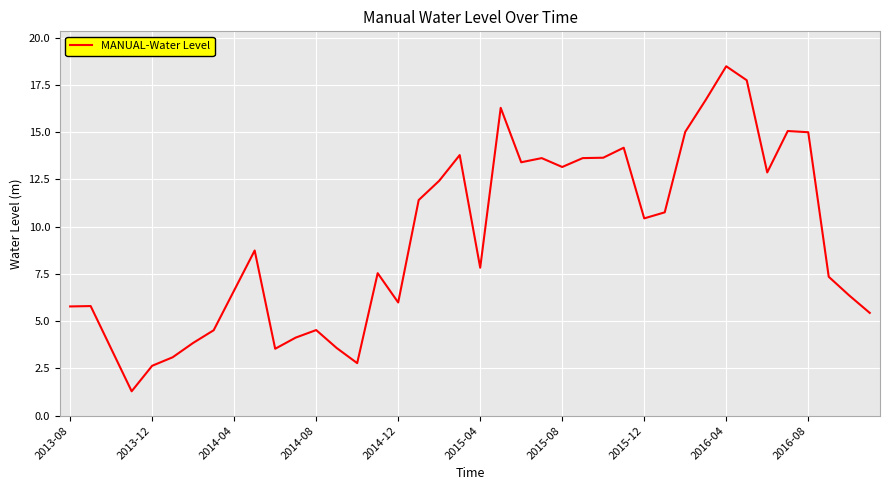

What is the difference between the maximum and minimum values?

17.2